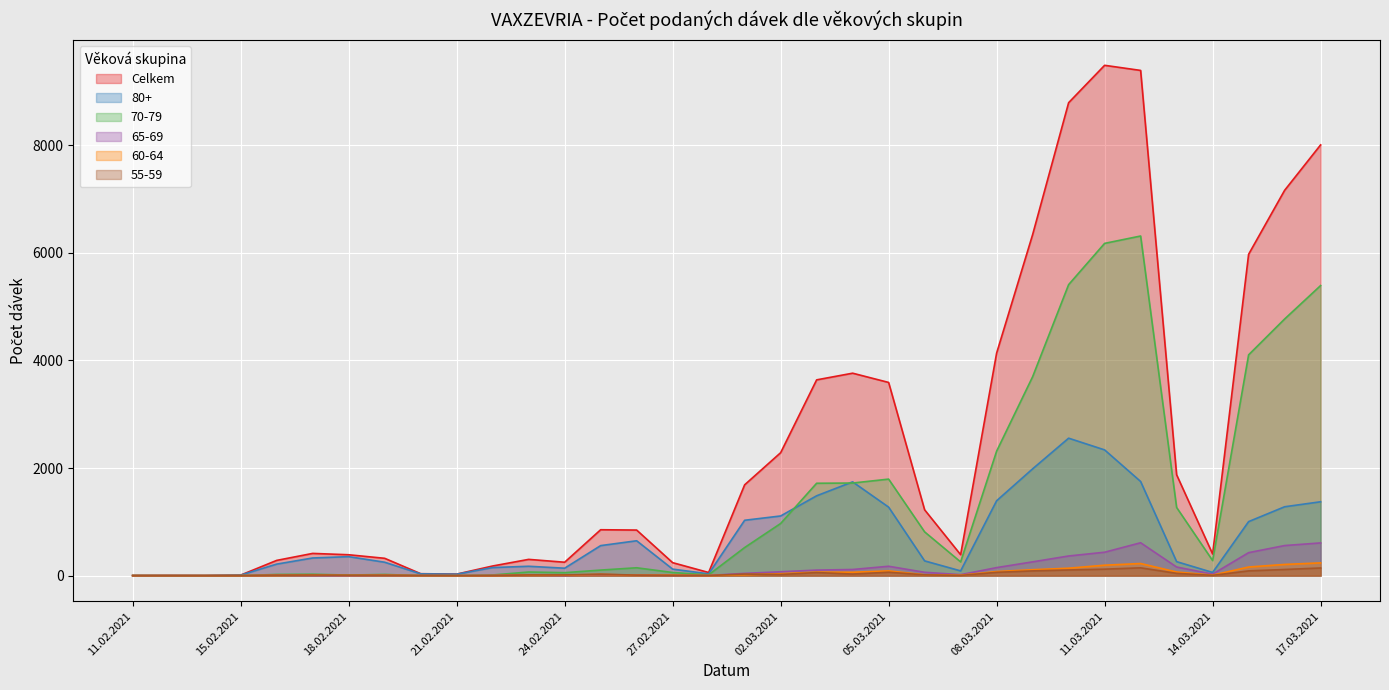

What position from the left is 12.02.2021?

2